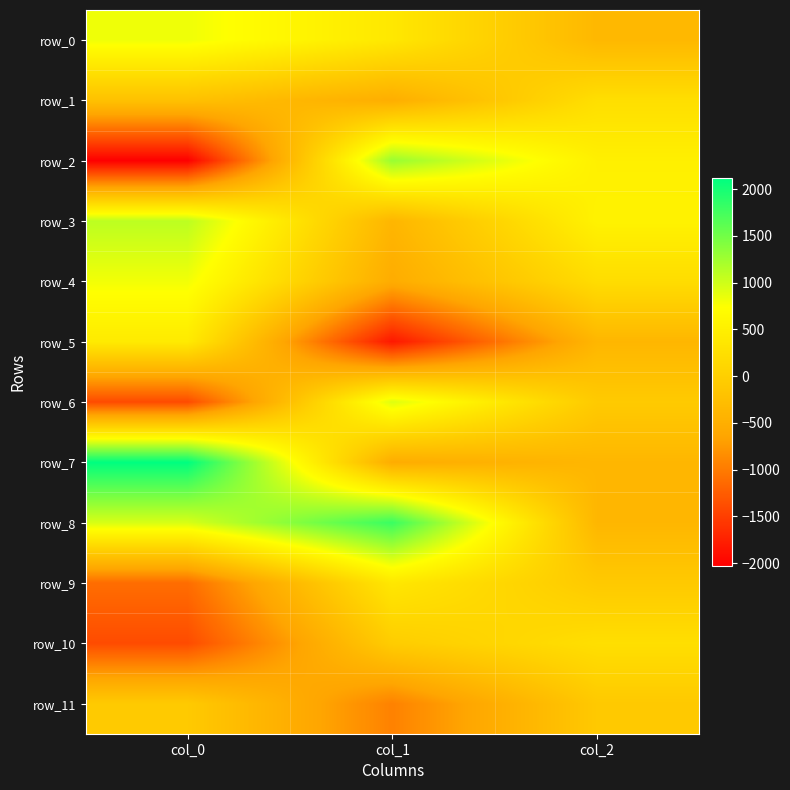

Which series changed the most between col_1 and col_2?

row_8